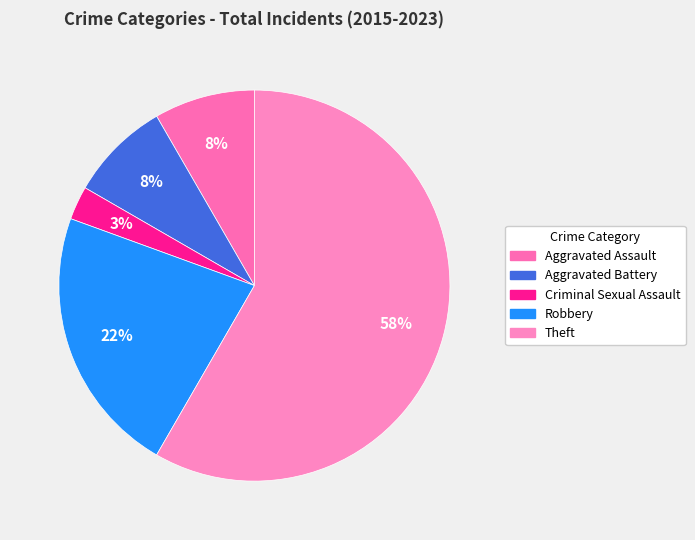

Which category has the biggest portion of the pie?

Theft